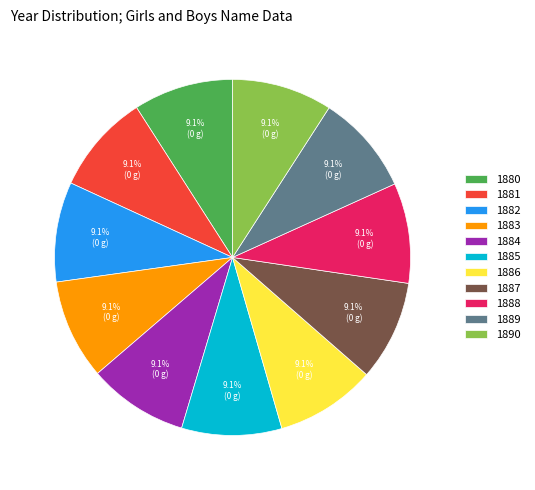

Is 1881 the majority of the pie?

No